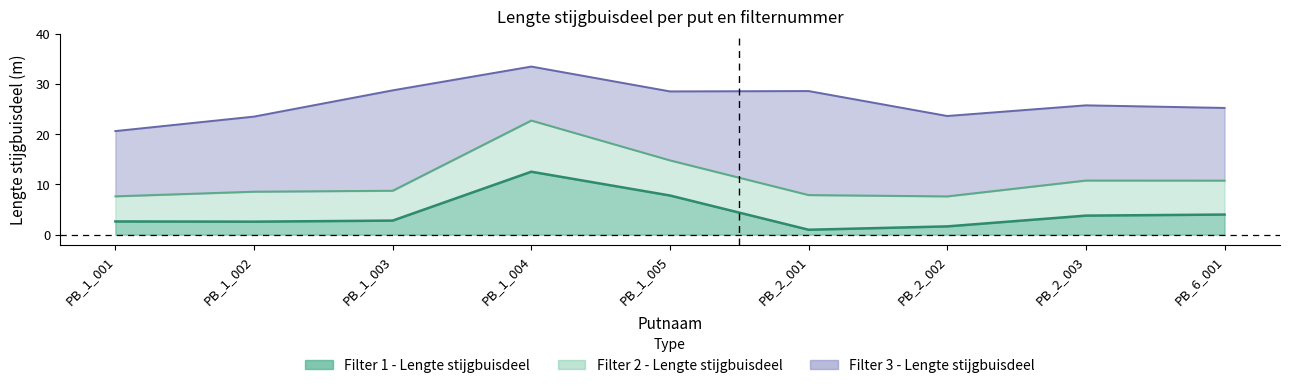

True or false: Filter 3 - Lengte stijgbuisdeel and Filter 2 - Lengte stijgbuisdeel intersect in this chart.

False